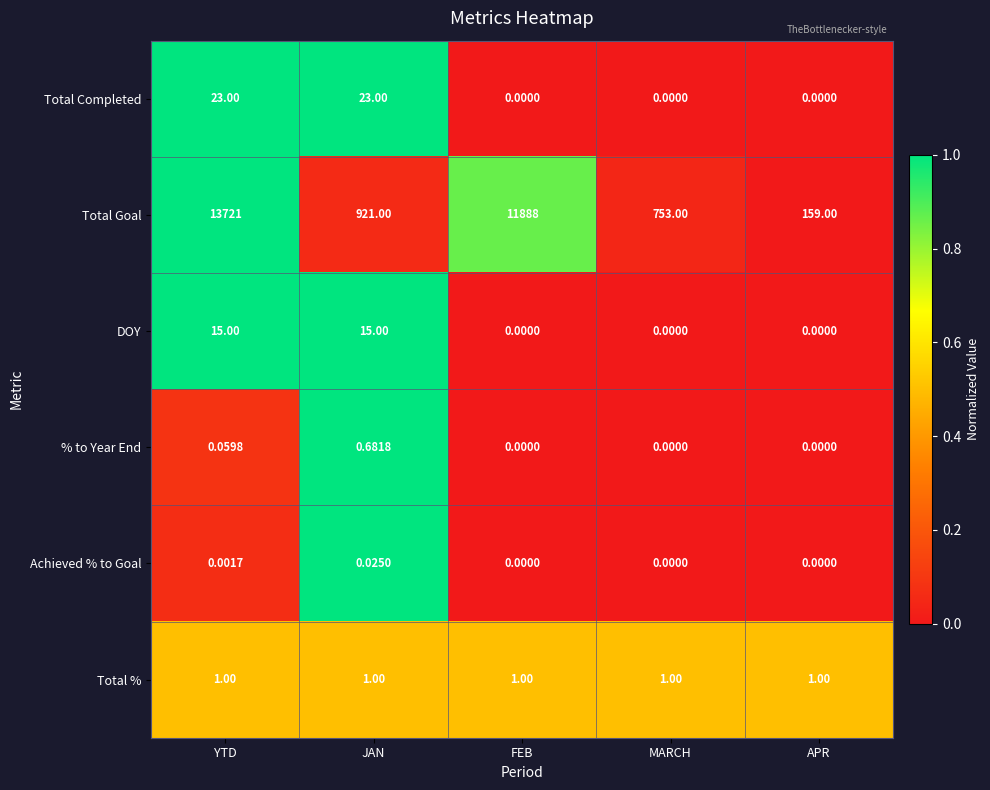

Which series changed the most between JAN and FEB?

Total Goal